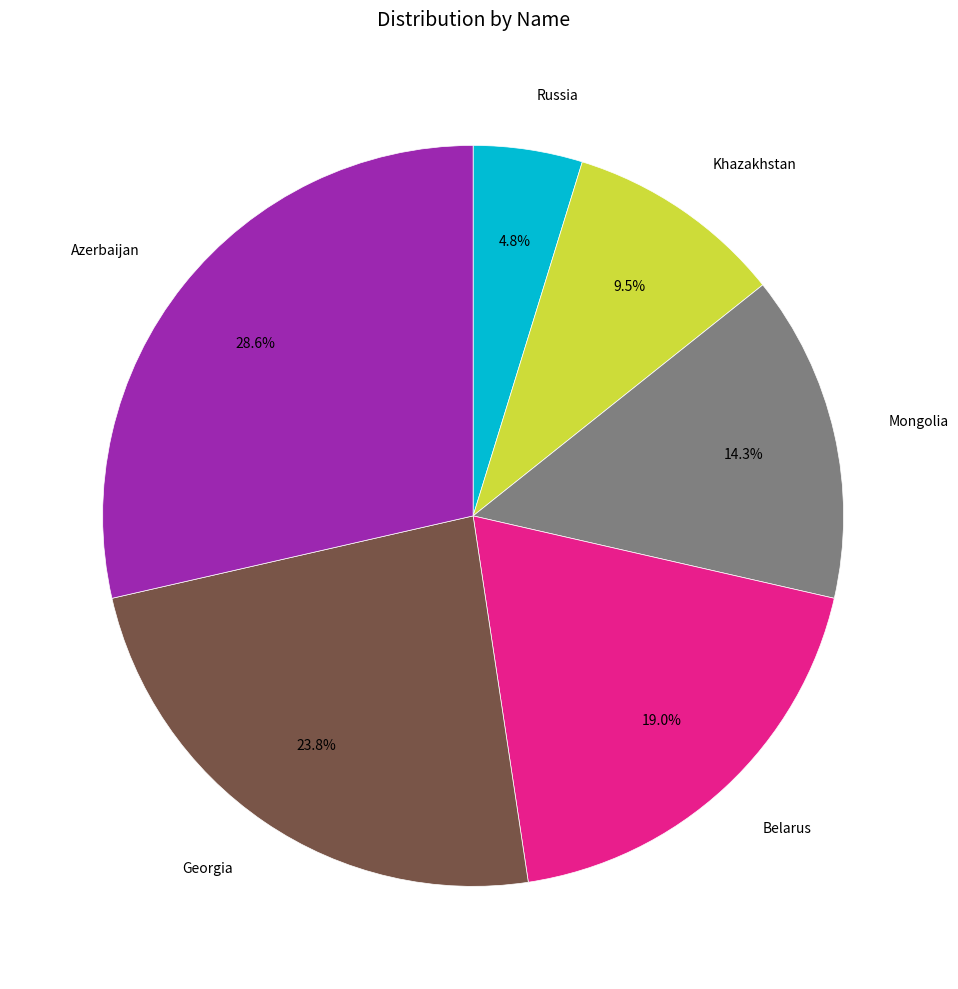

How many slices are in this pie chart?

6